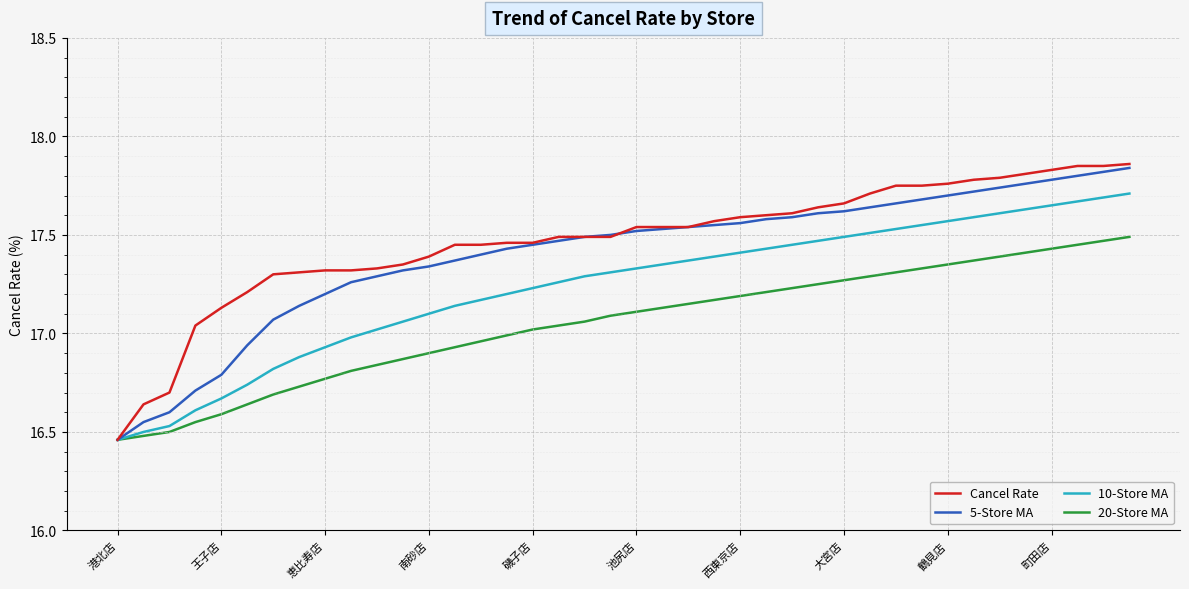

Which series has the largest range (max minus min)?

Cancel Rate